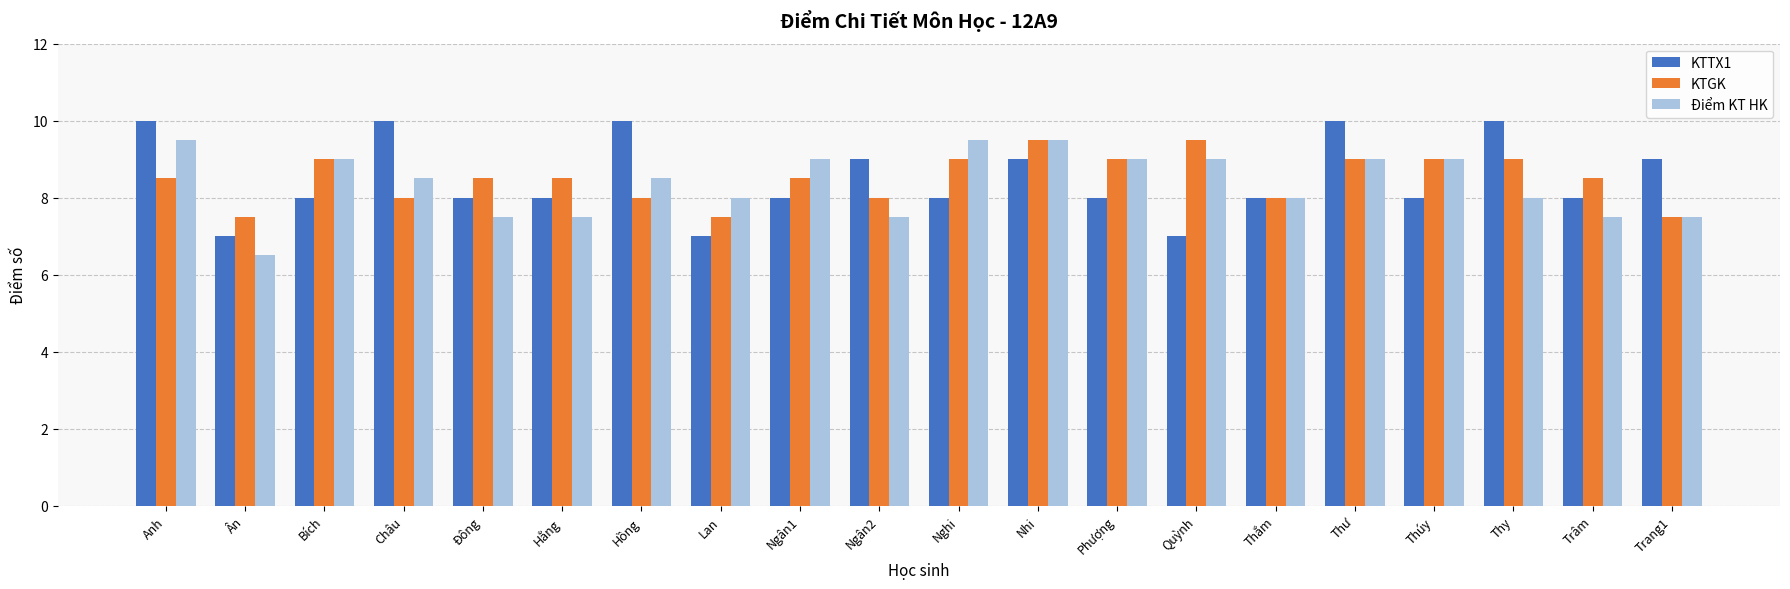

What is the minimum value shown in the chart?

6.5